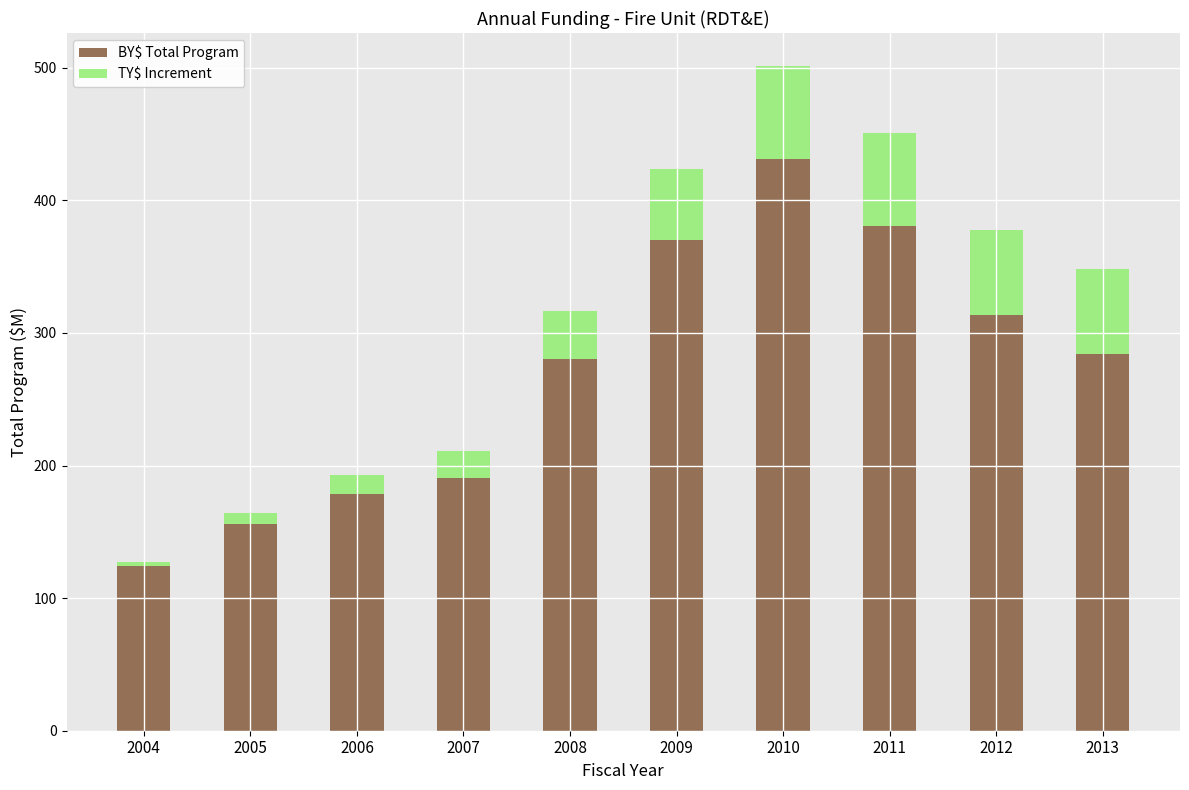

What is the approximate value of BY$ Total Program at 2005?

155.7